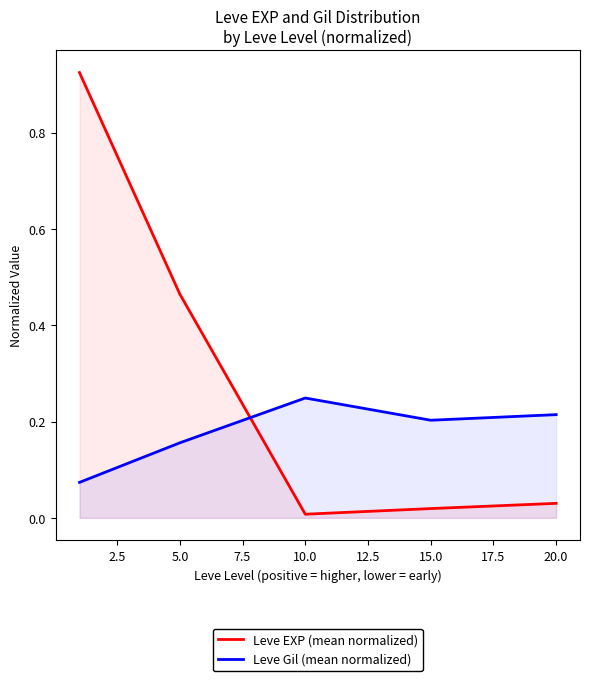

Rank the series by their maximum value, from lowest to highest.

Leve Gil (mean normalized), Leve EXP (mean normalized)